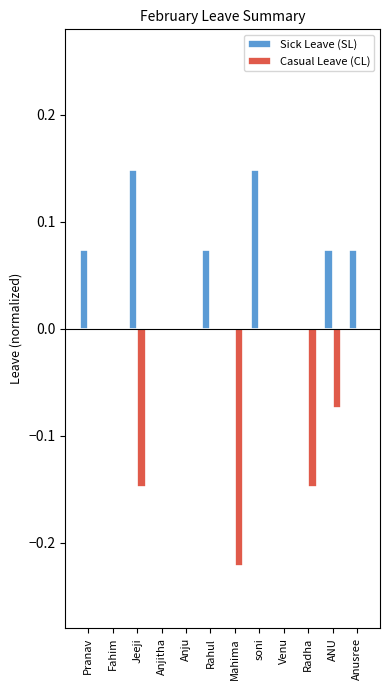

At which category is the sum across all series the highest?

soni